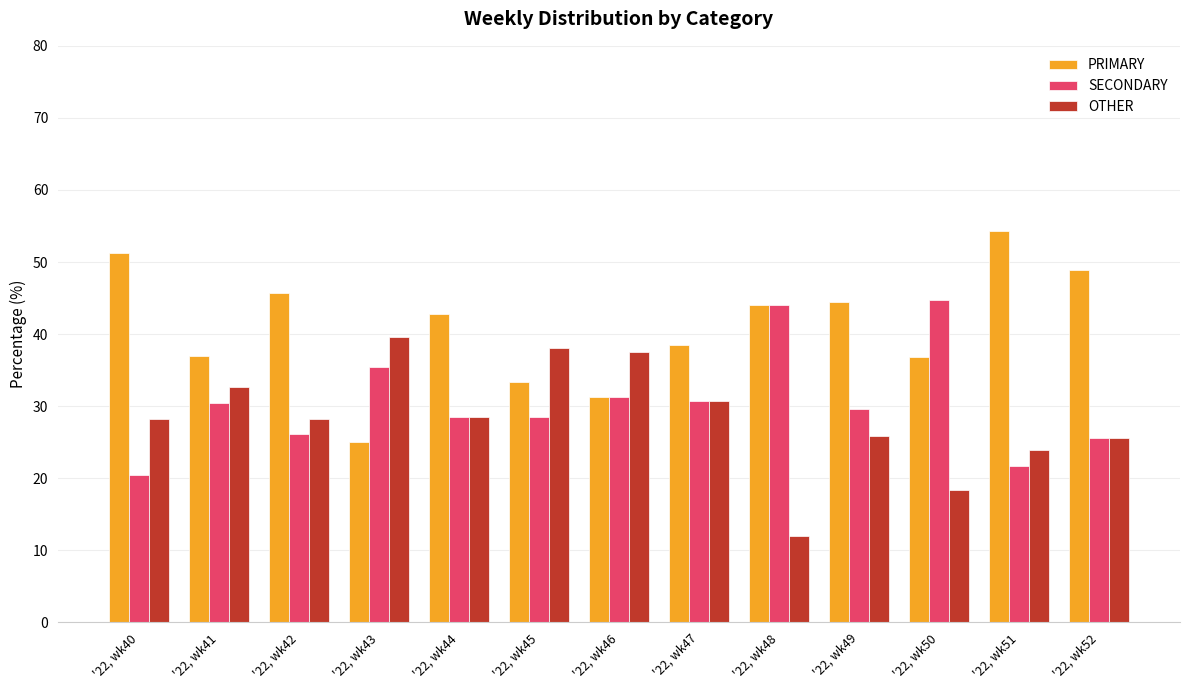

Which series has the largest range (max minus min)?

PRIMARY